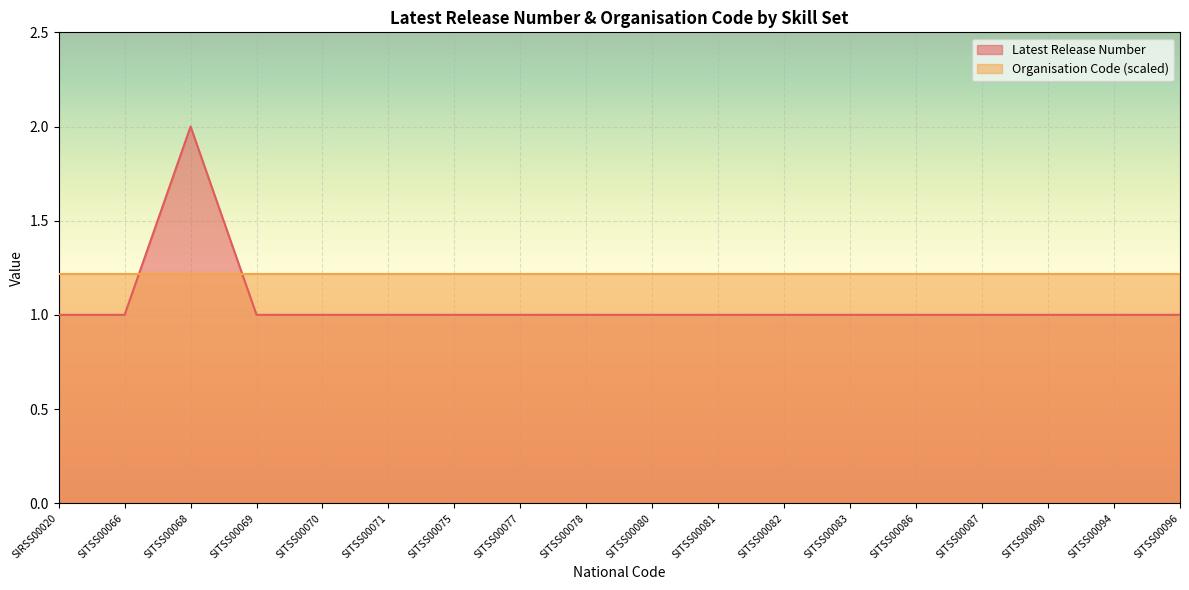

Reading left to right, transcribe all the data shown in this chart.

1	1	2	1	1	1	1	1	1	1	1	1	1	1	1	1	1	1